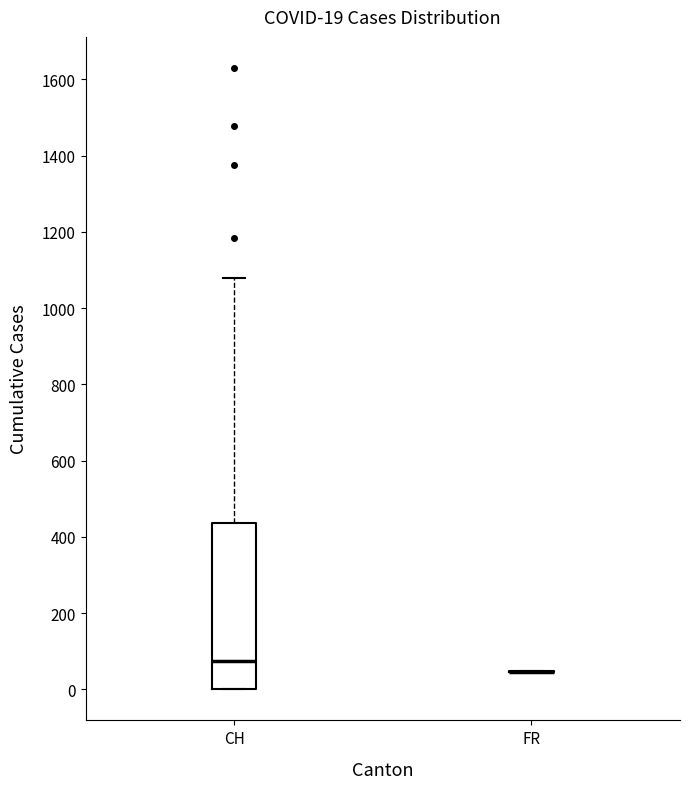

Comparing the boxes themselves (not the whiskers), which one is the tallest?

CH